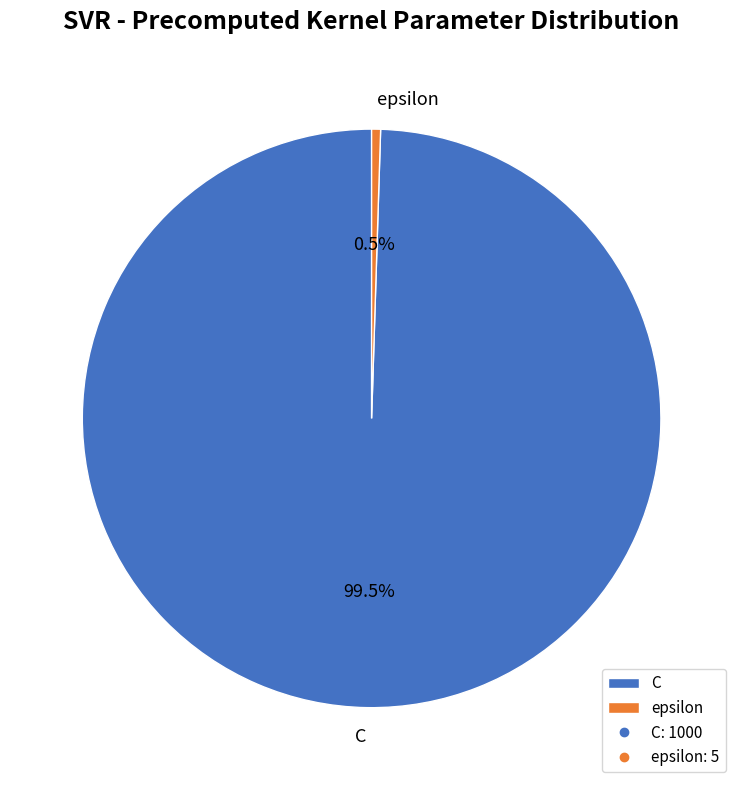

Does C represent more than half of the total?

Yes